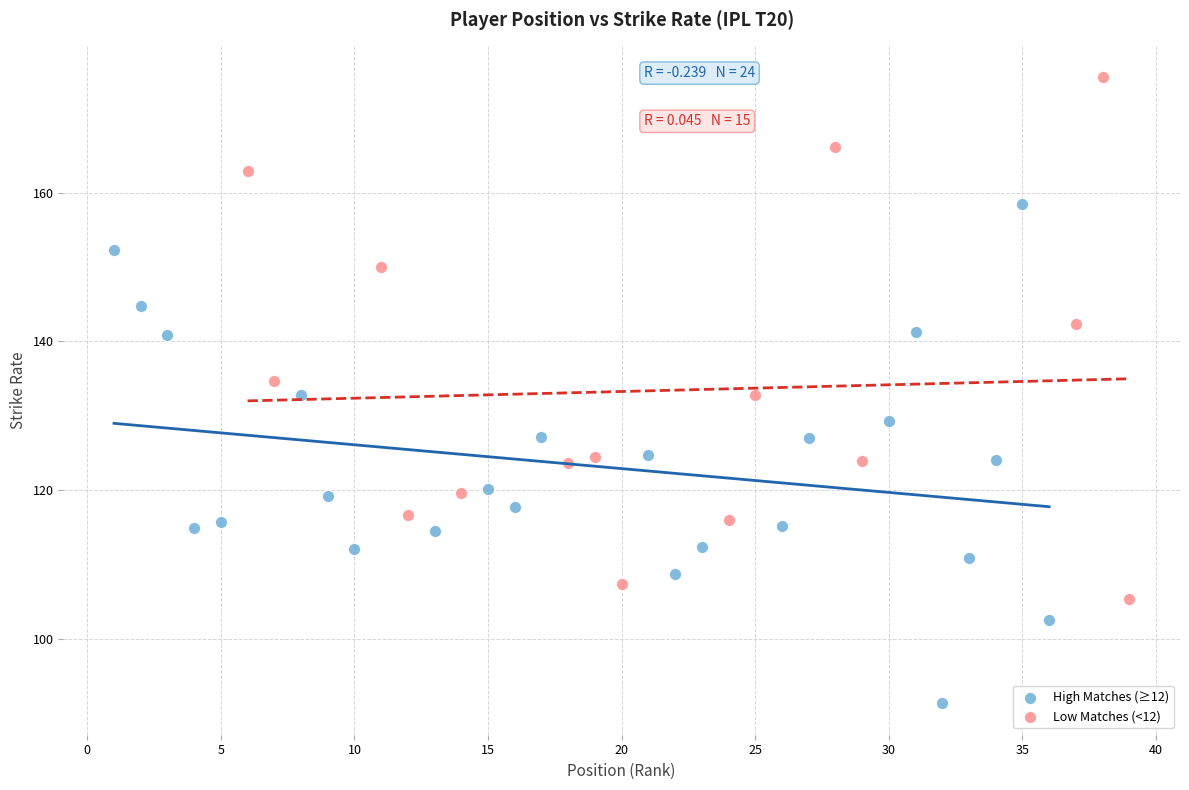

Which series contains the lowest Y value?

High Matches (≥12)